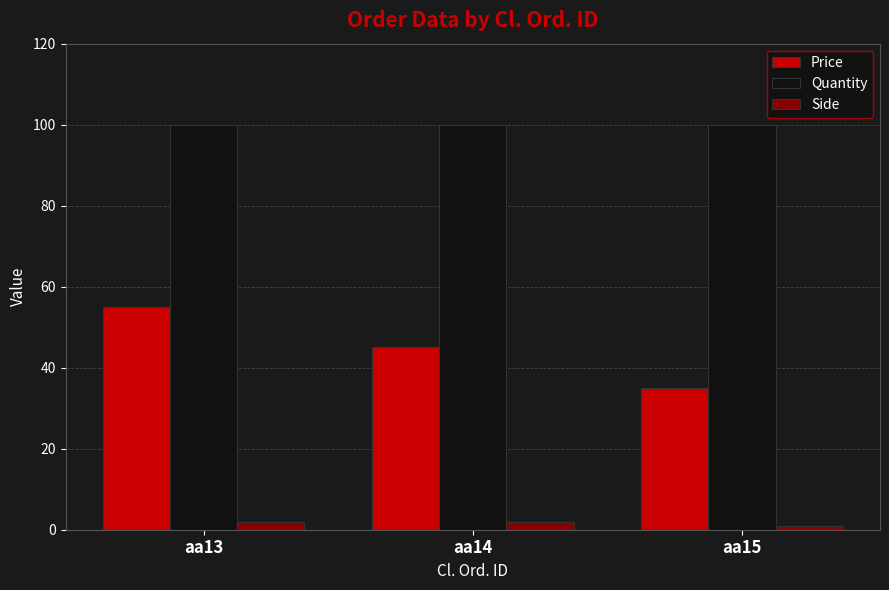

Which series has the largest range (max minus min)?

Price